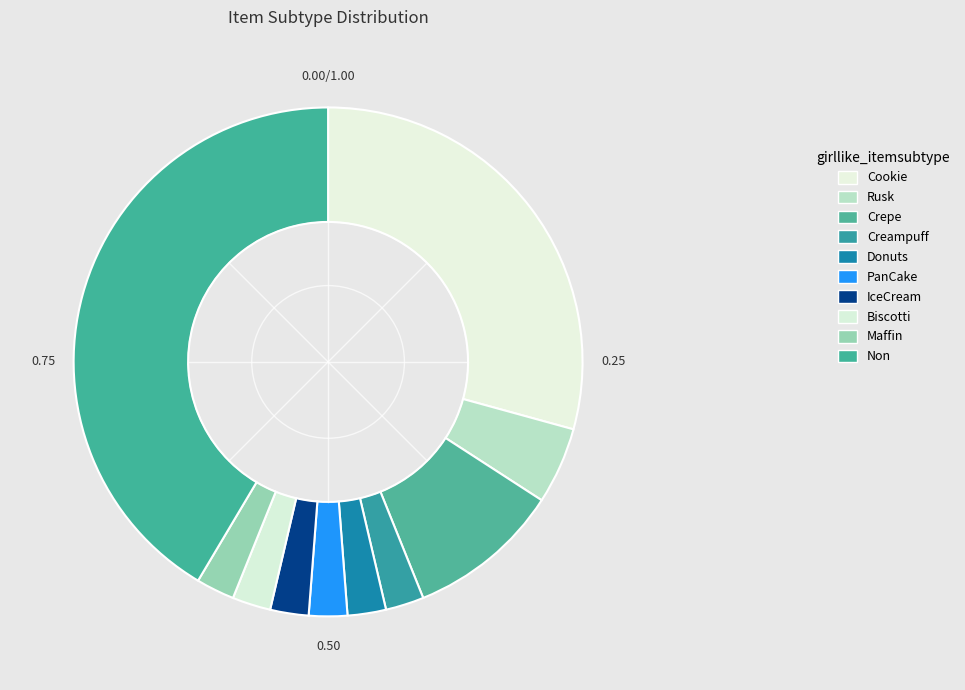

How many segments does this pie chart have?

10